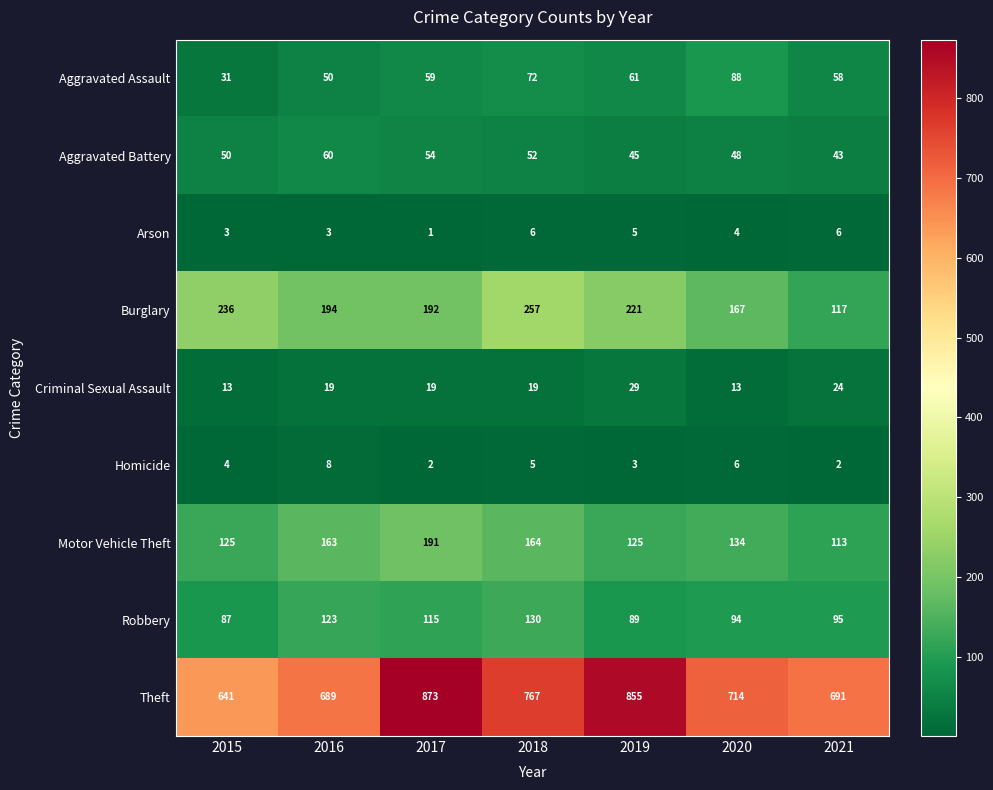

What is the difference between the second highest and minimum values in the Burglary series?

119